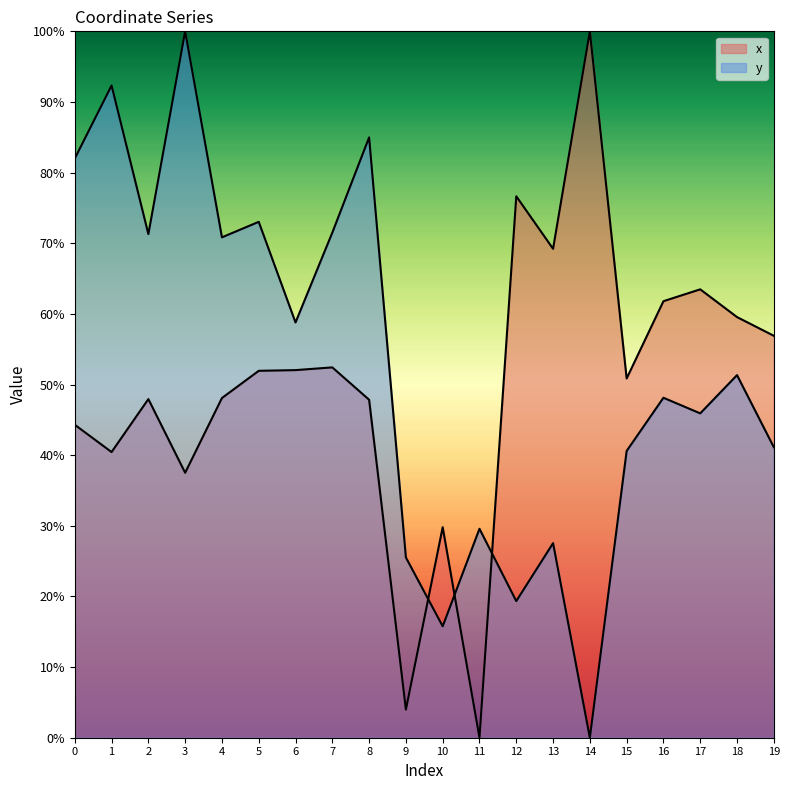

What is the highest value of the x series?

100.0